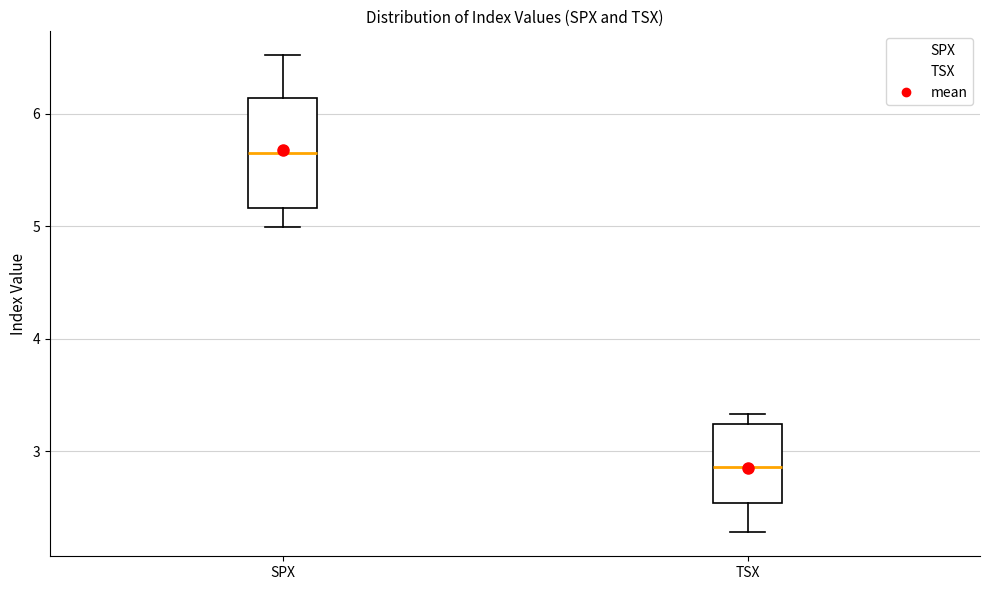

Comparing the boxes themselves (not the whiskers), which one is the tallest?

SPX